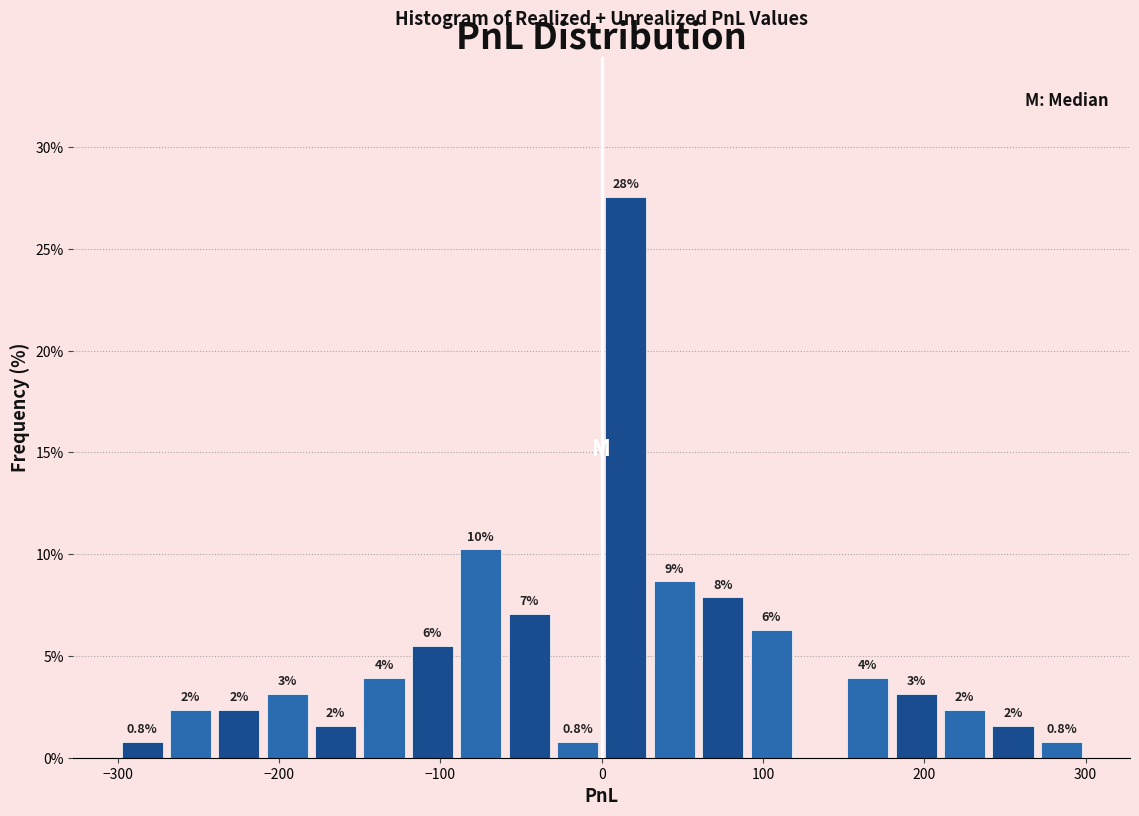

Around what value on the x-axis is the tallest bar? Give the approximate position of its centre, as read against the axis.

20